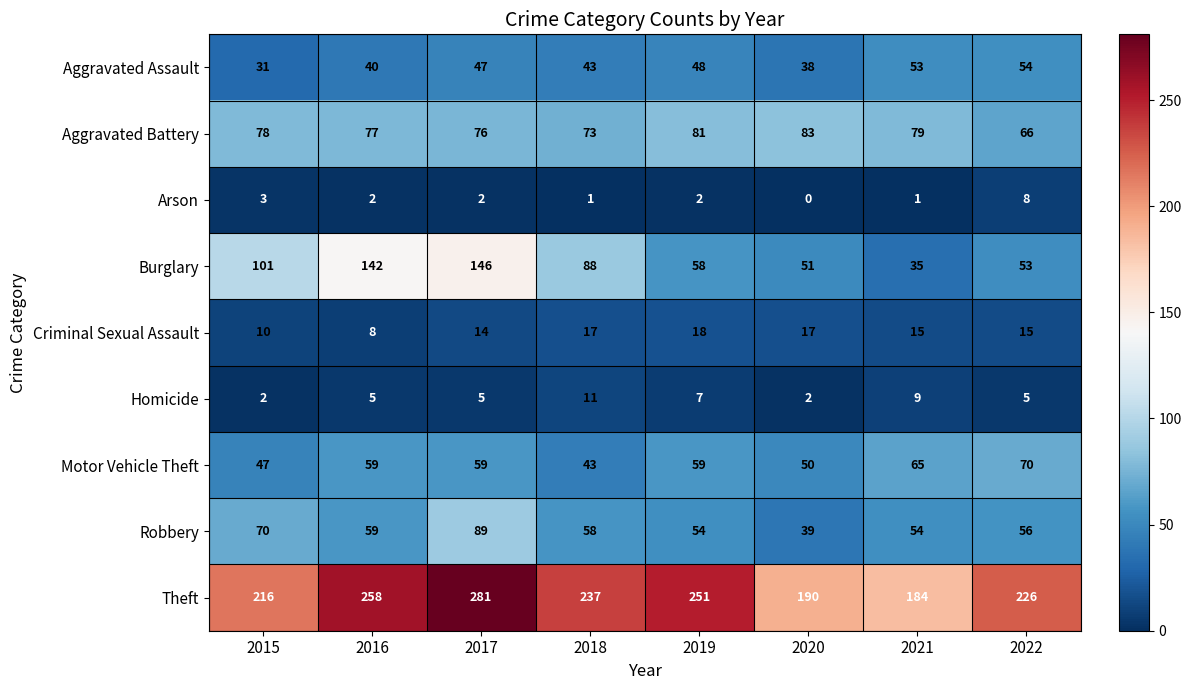

At which category is the sum across all series the highest?

2017